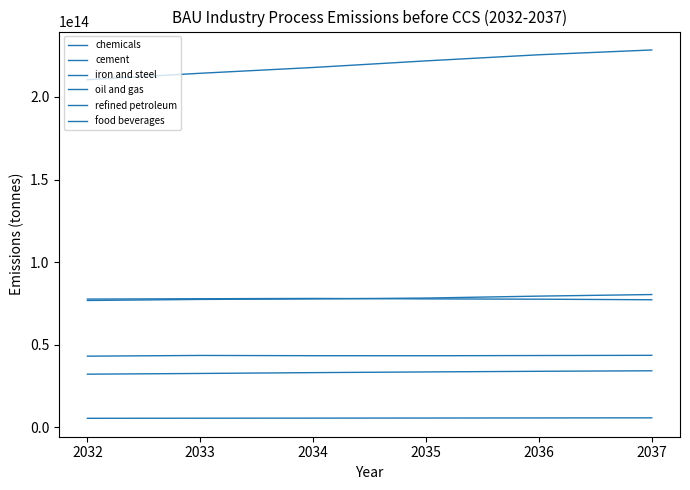

Which series has the largest total across all categories?

chemicals